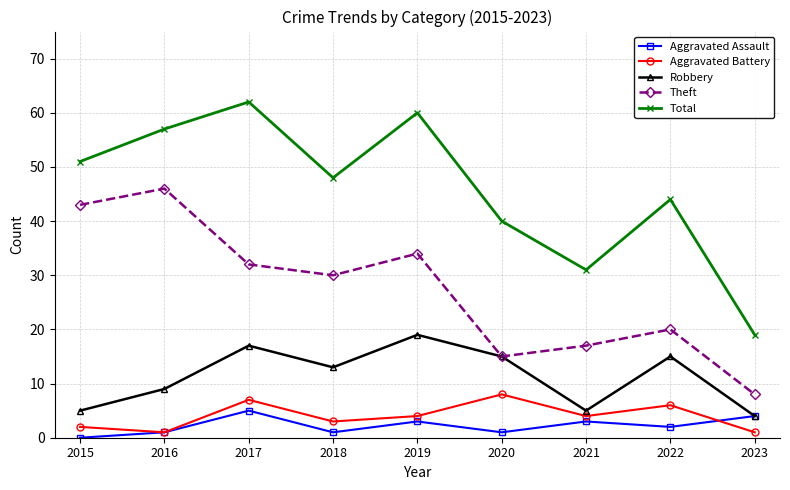

Which series changed the most between 2016 and 2021?

Theft